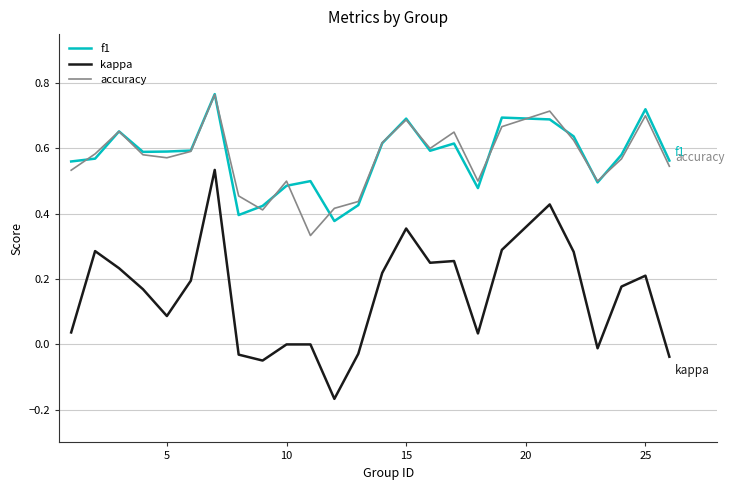

True or false: kappa and f1 intersect in this chart.

False